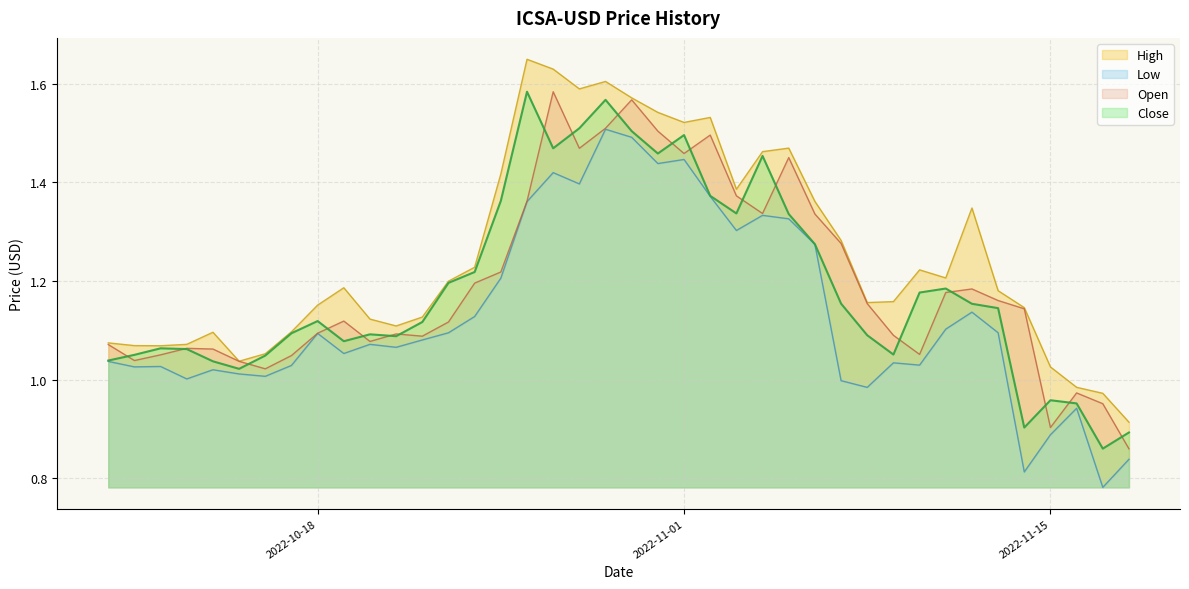

Reading left to right, transcribe all the data shown in this chart.

Open: 1.1	1.0	1.1	1.1	1.1	1.0	1.0	1.0	1.1	1.1	1.1	1.1	1.1	1.1	1.2	1.2	1.4	1.6	1.5	1.5	1.6	1.5	1.5	1.5	1.4	1.3	1.5	1.3	1.3	1.2	1.1	1.1	1.2	1.2	1.2	1.1	0.9	1.0	1.0	0.9
High: 1.1	1.1	1.1	1.1	1.1	1.0	1.1	1.1	1.2	1.2	1.1	1.1	1.1	1.2	1.2	1.4	1.6	1.6	1.6	1.6	1.6	1.5	1.5	1.5	1.4	1.5	1.5	1.4	1.3	1.2	1.2	1.2	1.2	1.3	1.2	1.1	1.0	1.0	1.0	0.9
Low: 1.0	1.0	1.0	1.0	1.0	1.0	1.0	1.0	1.1	1.1	1.1	1.1	1.1	1.1	1.1	1.2	1.4	1.4	1.4	1.5	1.5	1.4	1.4	1.4	1.3	1.3	1.3	1.3	1.0	1.0	1.0	1.0	1.1	1.1	1.1	0.8	0.9	0.9	0.8	0.8
Close: 1.0	1.1	1.1	1.1	1.0	1.0	1.0	1.1	1.1	1.1	1.1	1.1	1.1	1.2	1.2	1.4	1.6	1.5	1.5	1.6	1.5	1.5	1.5	1.4	1.3	1.5	1.3	1.3	1.2	1.1	1.1	1.2	1.2	1.2	1.1	0.9	1.0	1.0	0.9	0.9